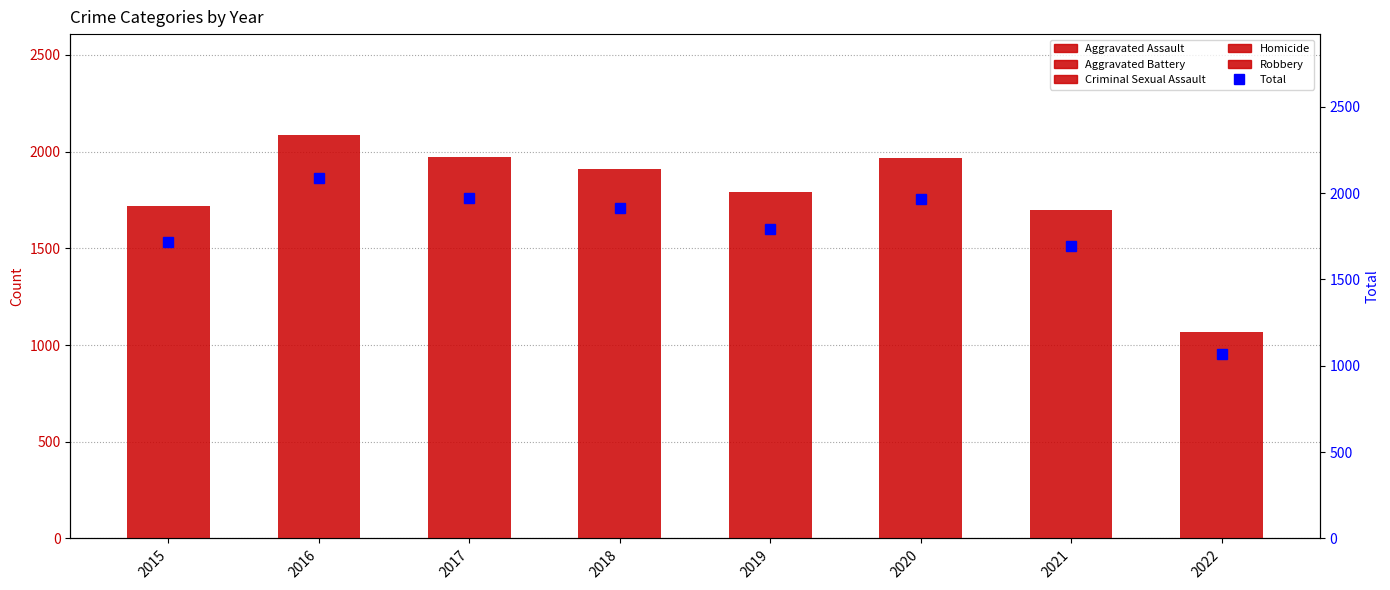

The value of Aggravated Battery at 2016 is 691. True or false?

True